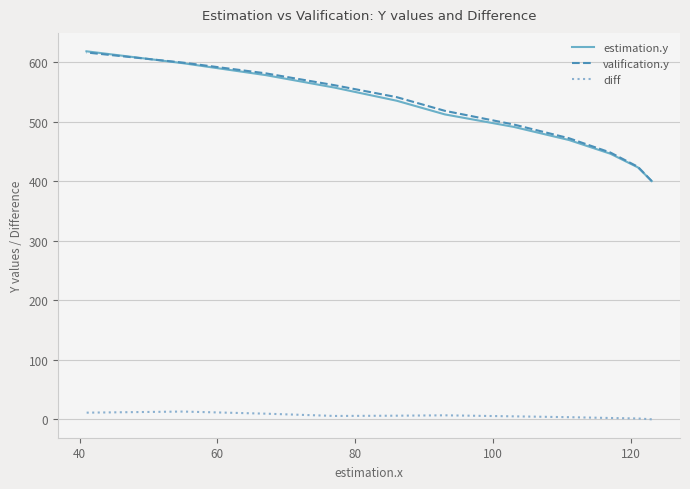

Which series has the largest total across all categories?

valification.y